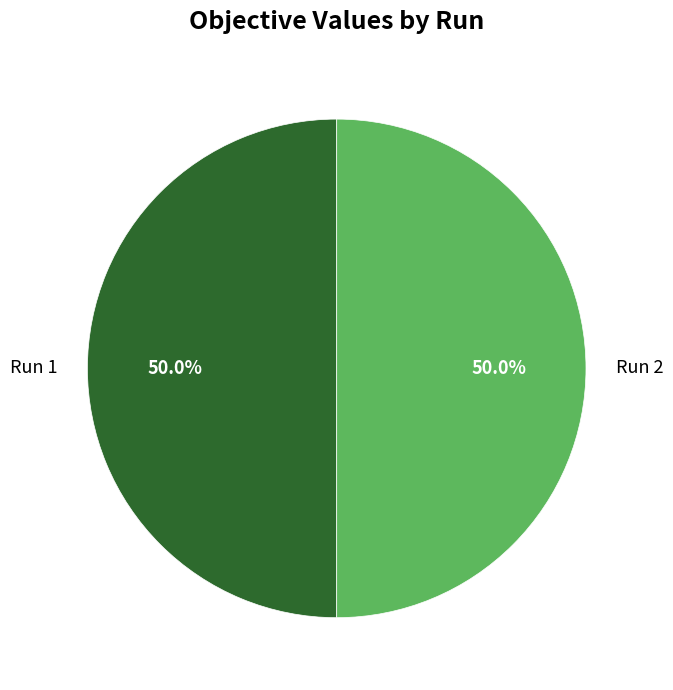

Combined, do Run 2 and Run 1 account for over 50%?

Yes